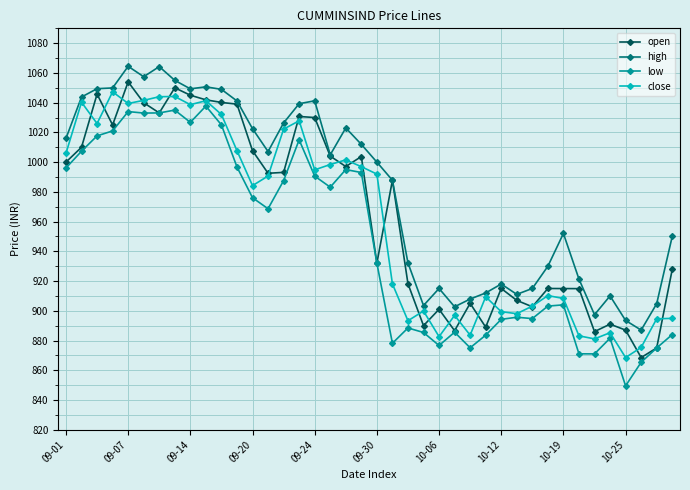

True or false: high and low cross at least once.

False